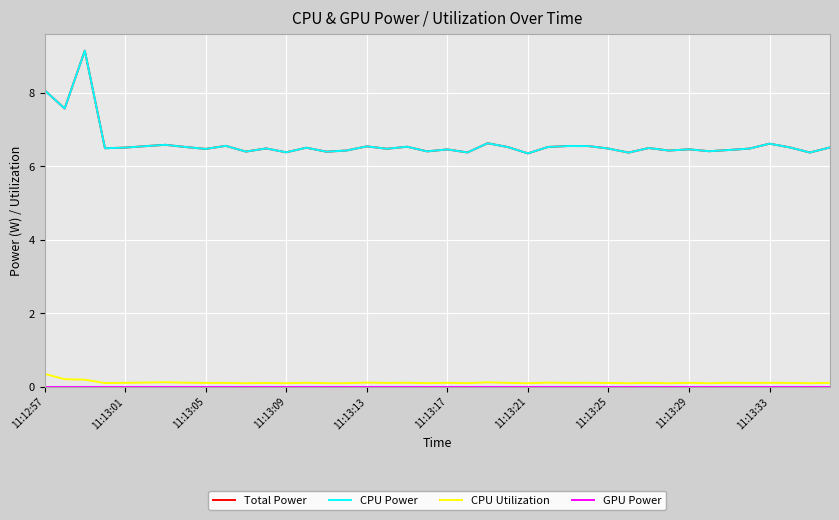

Does the chart display data point markers on the line(s)?

No